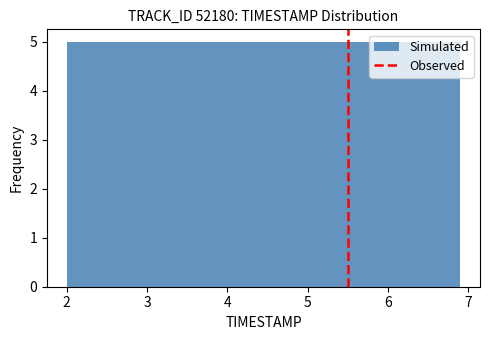

What is the height of the bar covering 5.43 to 5.92 on the x-axis? Neither the bar edges nor the heights are printed on the chart, so give them approximately, as read against the axes.

5